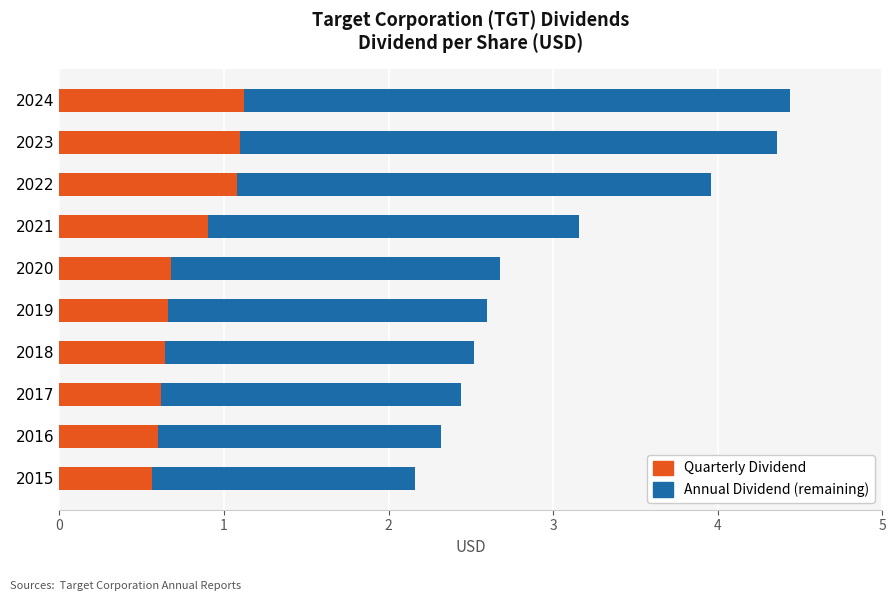

What is the difference between the maximum and minimum values in the Quarterly Dividend series?

0.6